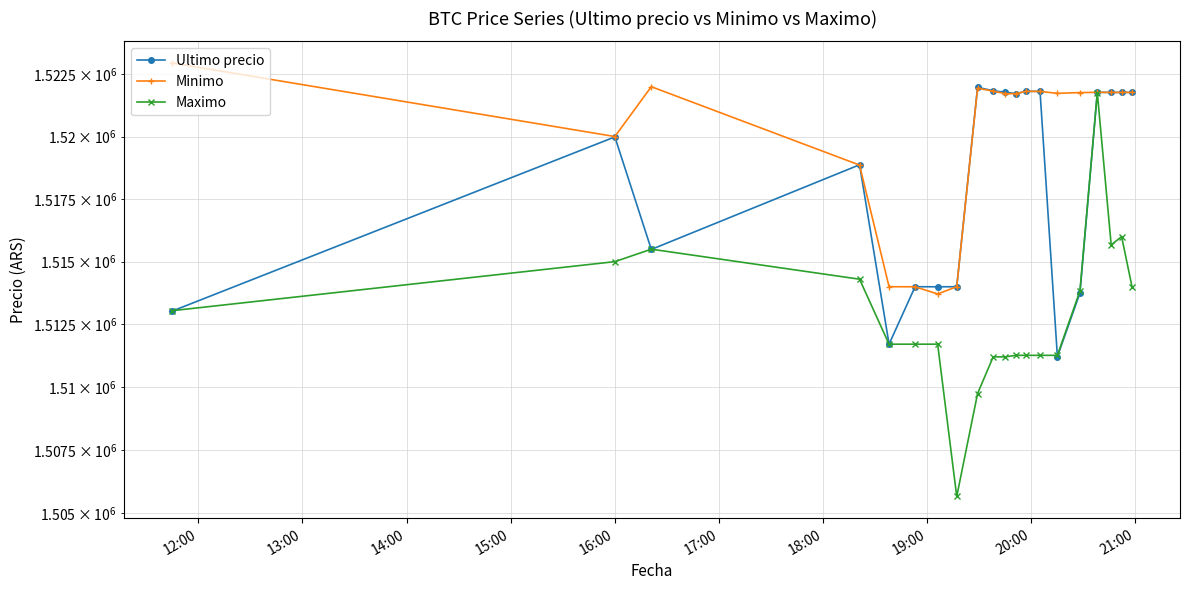

How many series are shown in this chart?

3